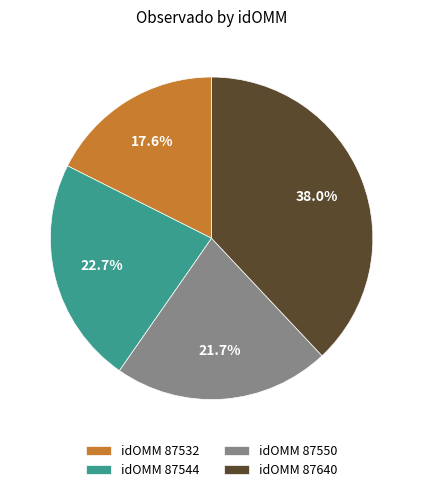

Does idOMM 87640 account for over 50% of the chart?

No